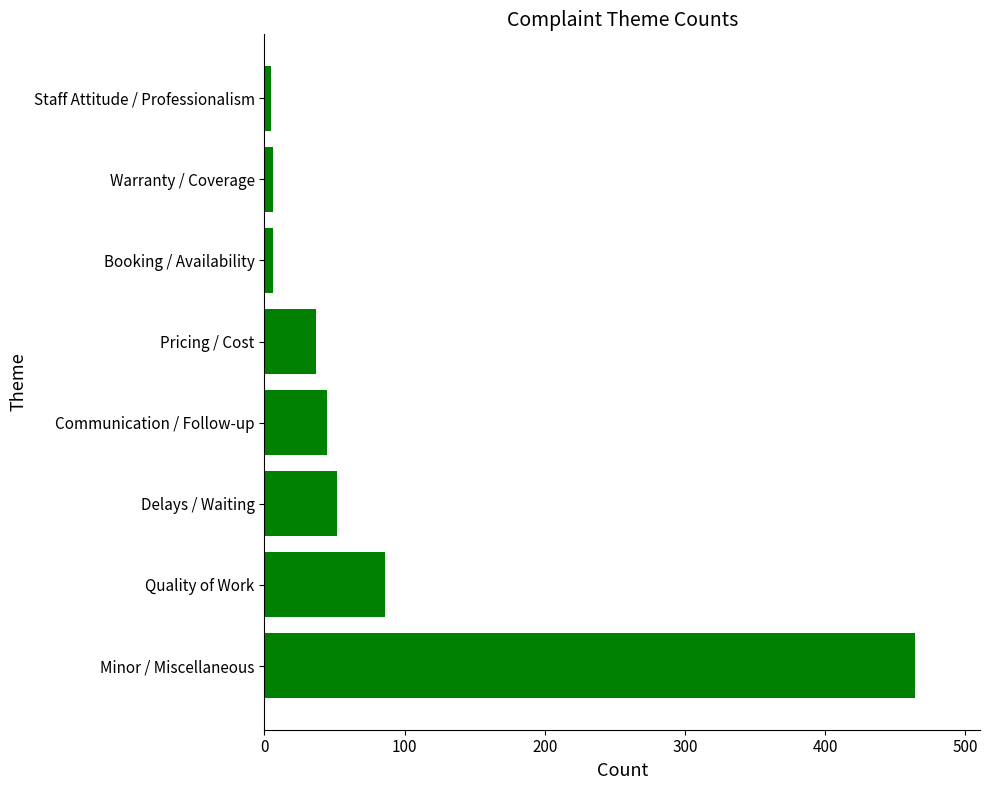

What is the maximum value shown in the chart?

464